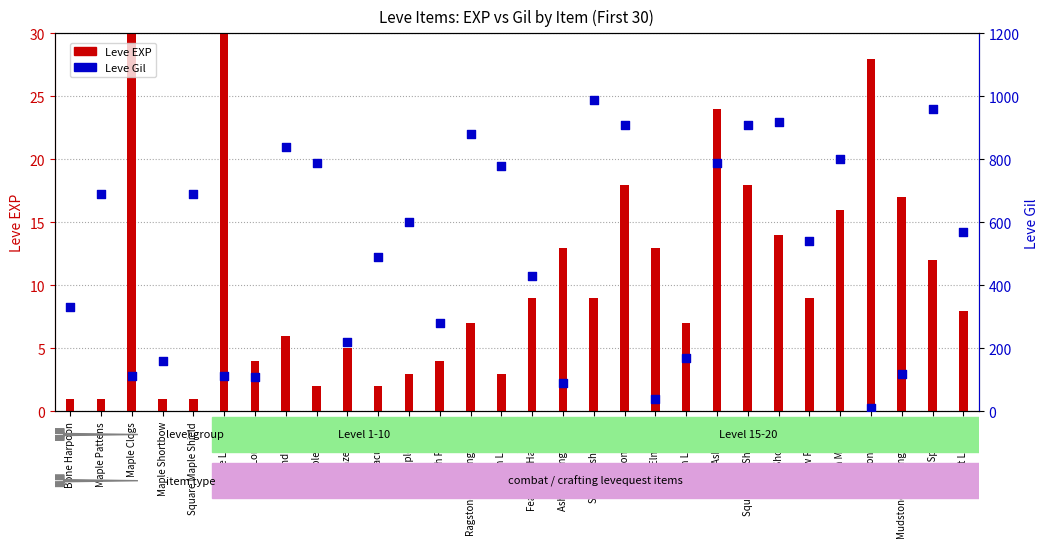

At which category is the sum across all series the highest?

Square Ash Shield